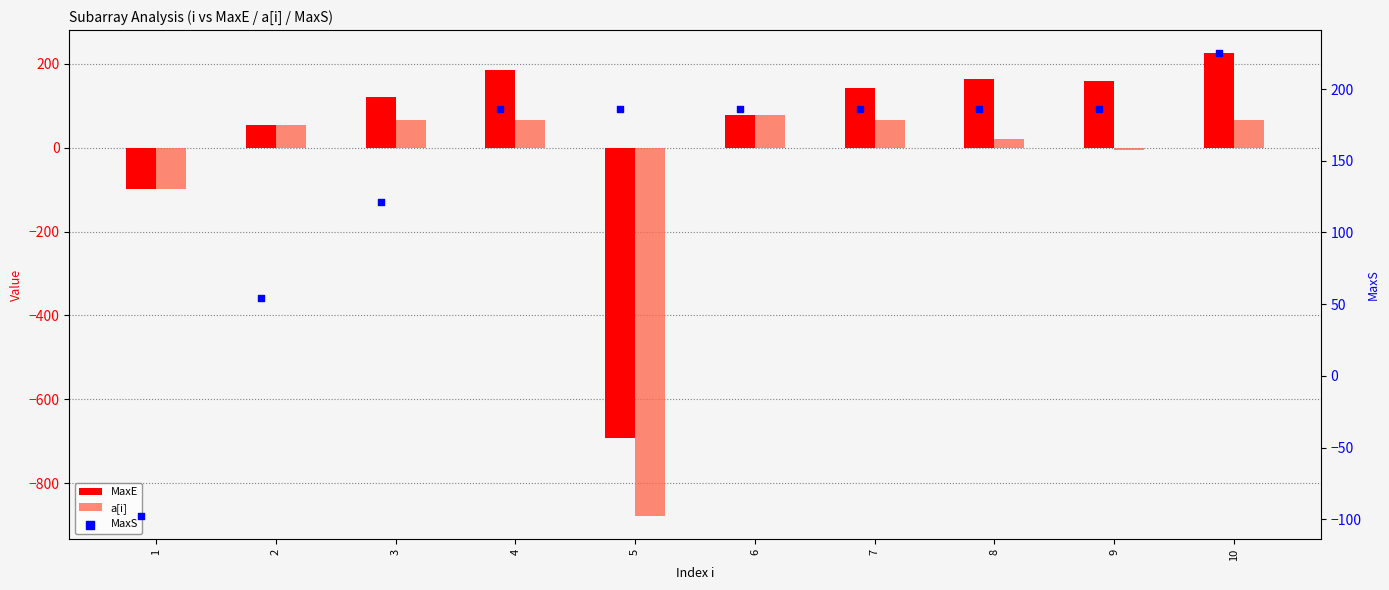

What are all the series names shown in the legend?

MaxE, a[i], MaxS